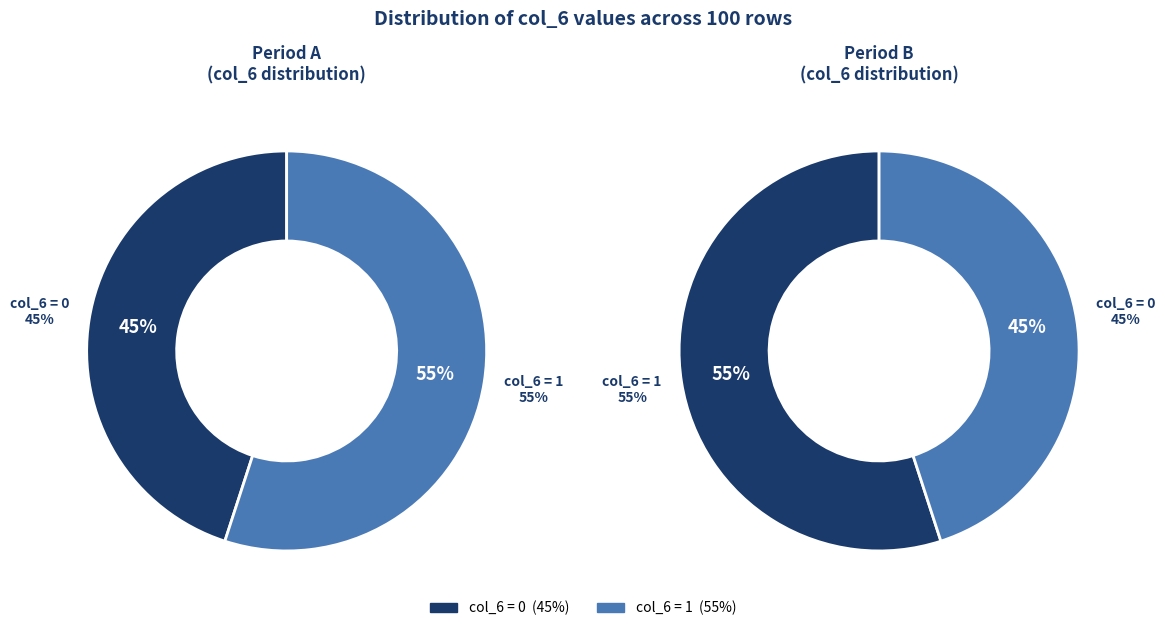

True or false: col_6_1 accounts for 55% of the total.

True